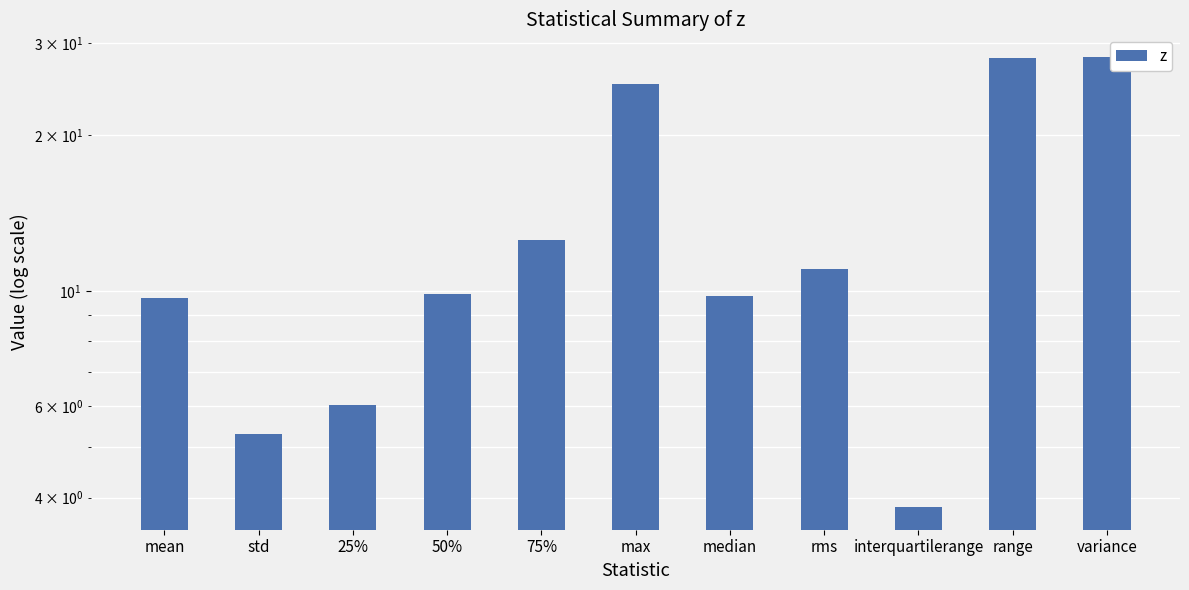

What is the value of the 9th bar from the left?

3.8